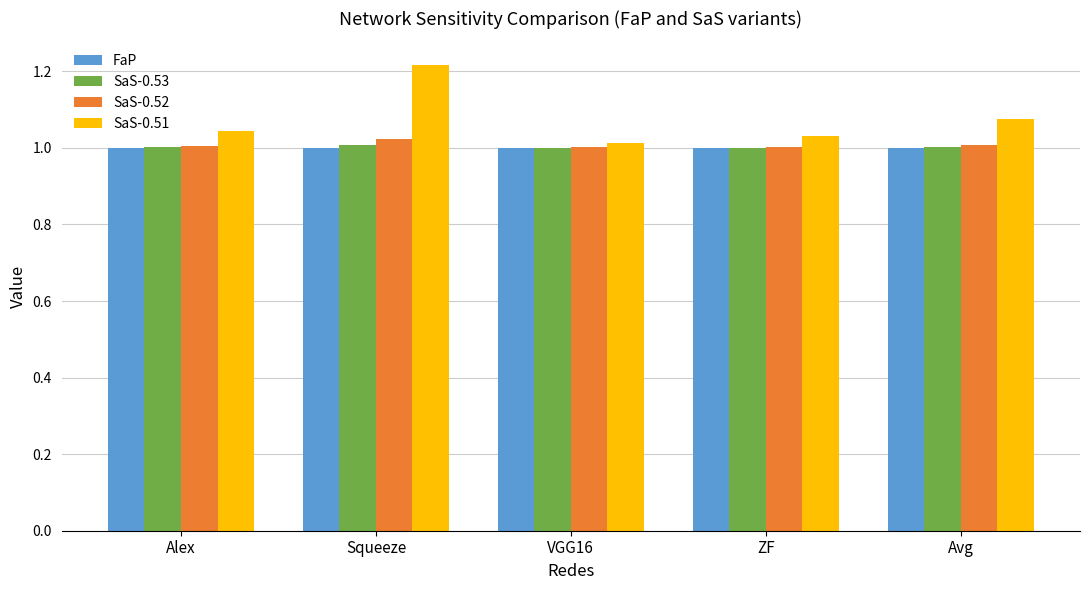

What is the sum of all SaS-0.52 values?

5.0